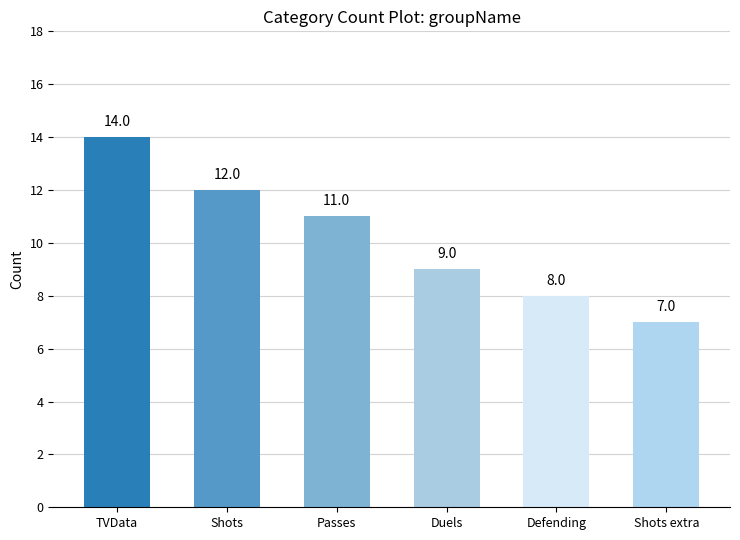

Where does the data first go above 11?

TVData